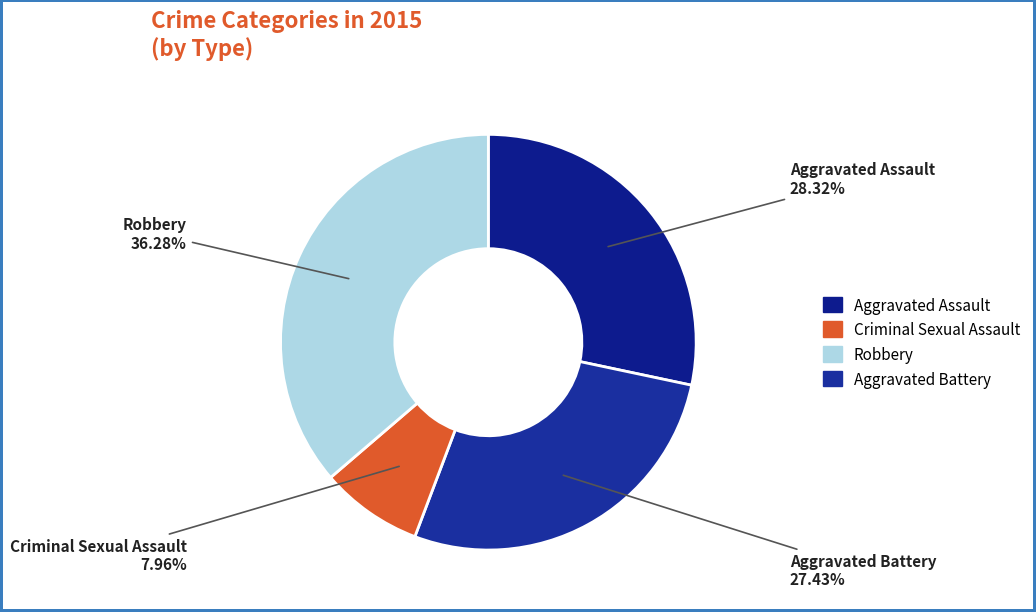

What is the largest slice in the pie chart?

Robbery